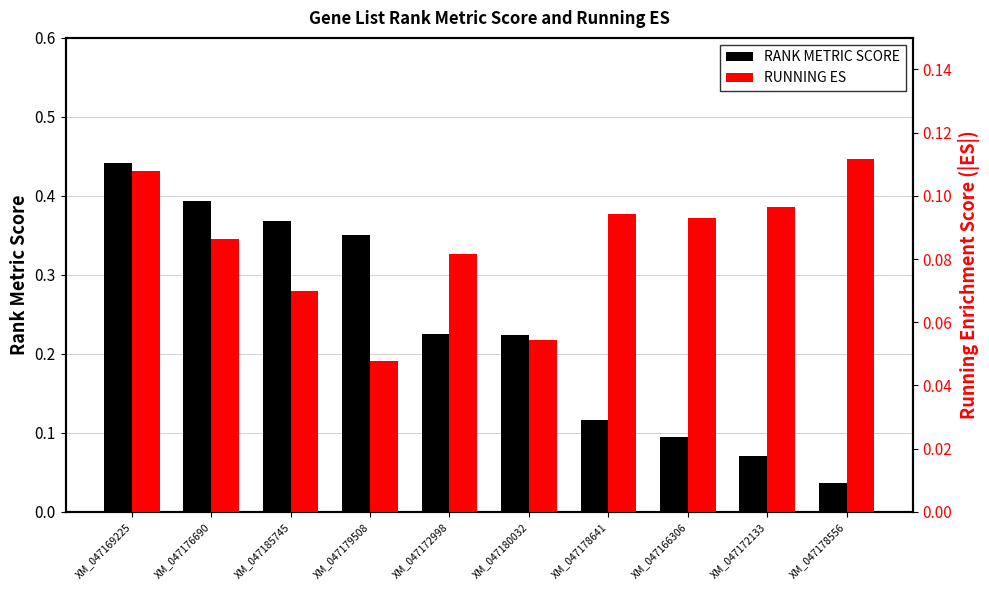

What is the approximate value of RUNNING ES at XM_047185745?

0.1